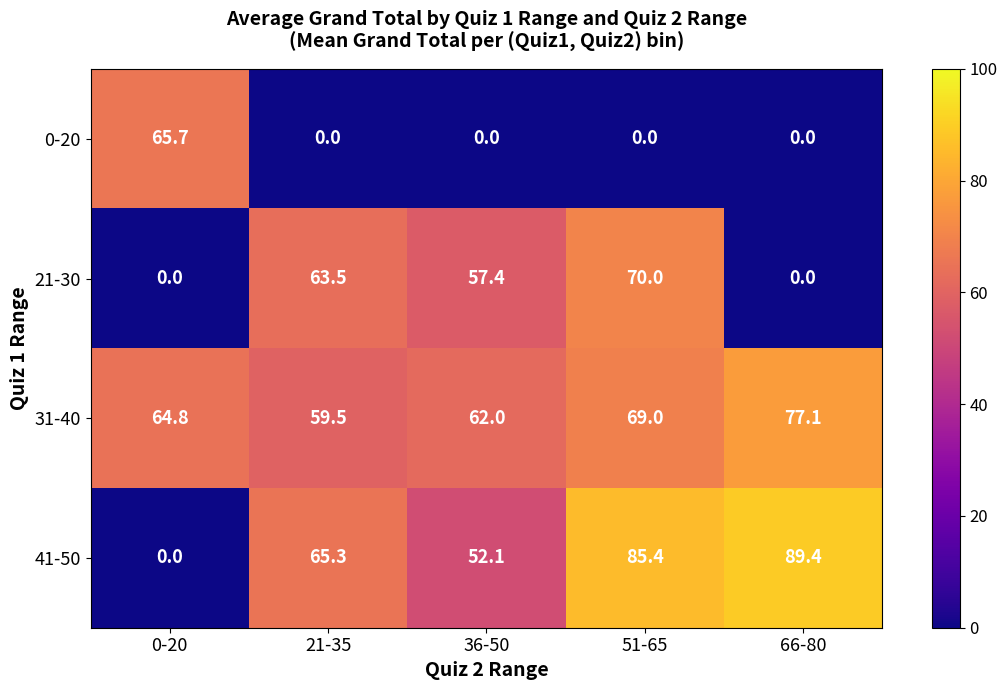

Reading left to right, transcribe all the data shown in this chart.

0-20: 0-20=65.7	21-35=0.0	36-50=0.0	51-65=0.0	66-80=0.0
21-30: 0-20=0.0	21-35=63.5	36-50=57.4	51-65=70.0	66-80=0.0
31-40: 0-20=64.8	21-35=59.5	36-50=62.0	51-65=69.0	66-80=77.1
41-50: 0-20=0.0	21-35=65.3	36-50=52.1	51-65=85.4	66-80=89.4